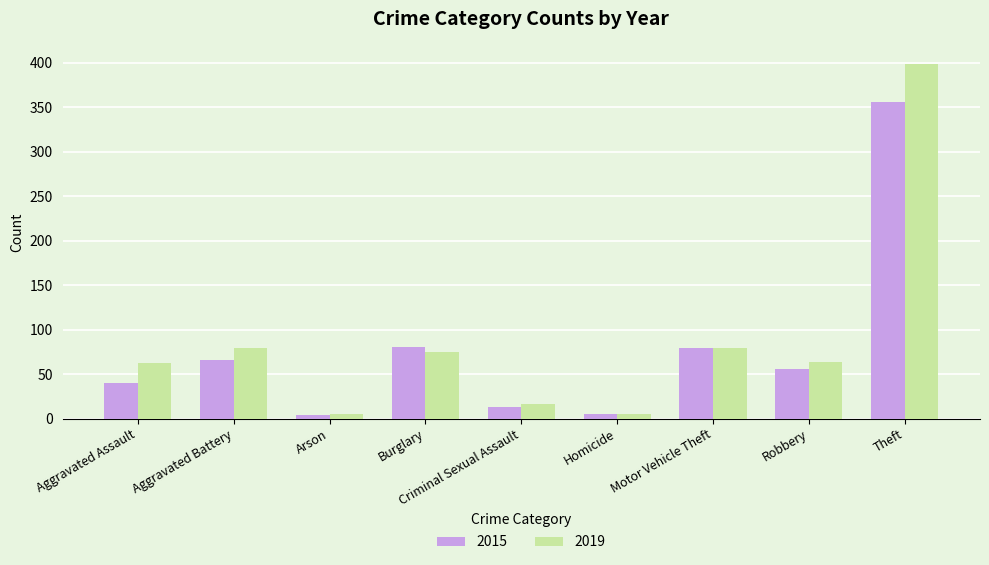

What is the label of the 8th bar from the left?

Robbery